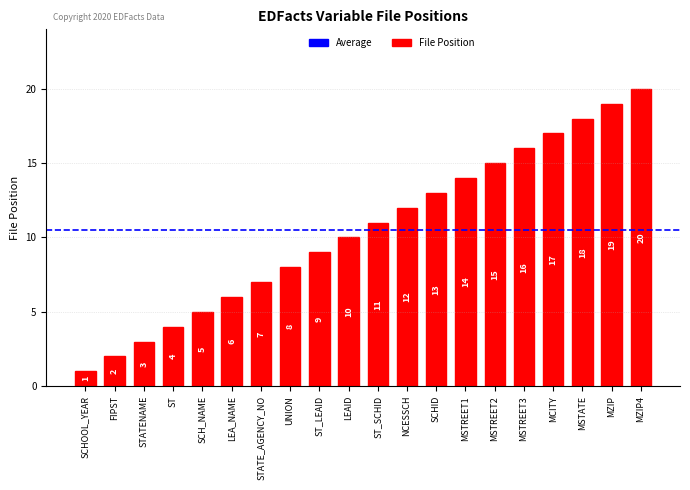

How many series are shown in this chart?

1